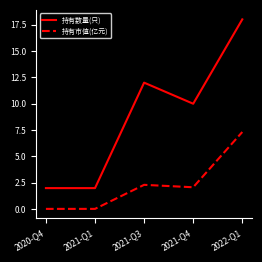

True or false: 持有市值(亿元) and 持有数量(只) intersect in this chart.

False